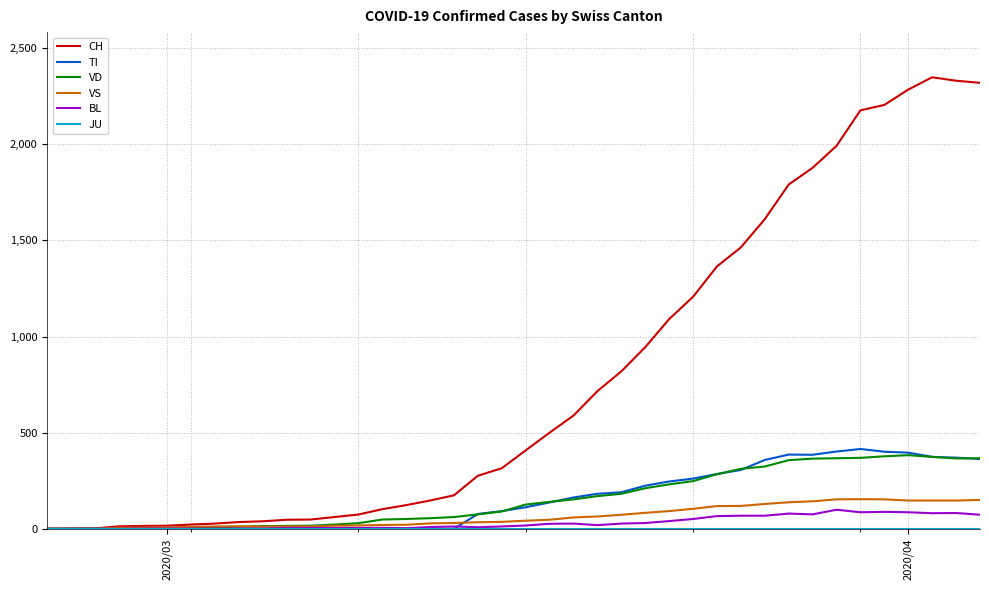

Which series has the largest range (max minus min)?

CH